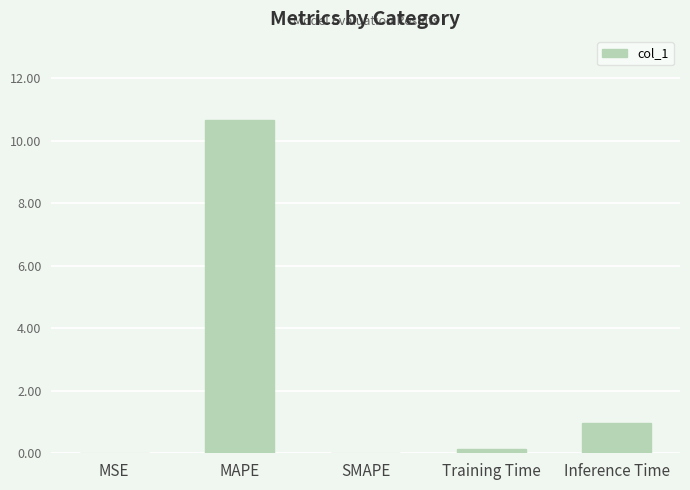

What is the sum of the values at SMAPE and MAPE?

10.7